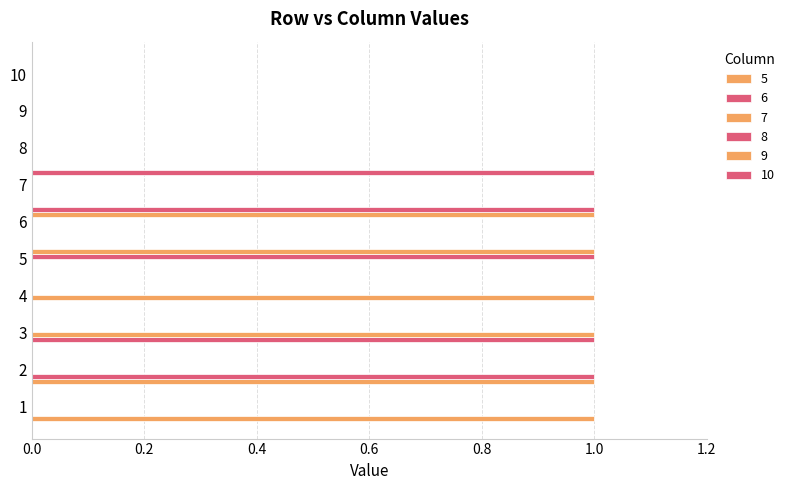

What is the greatest value displayed?

1